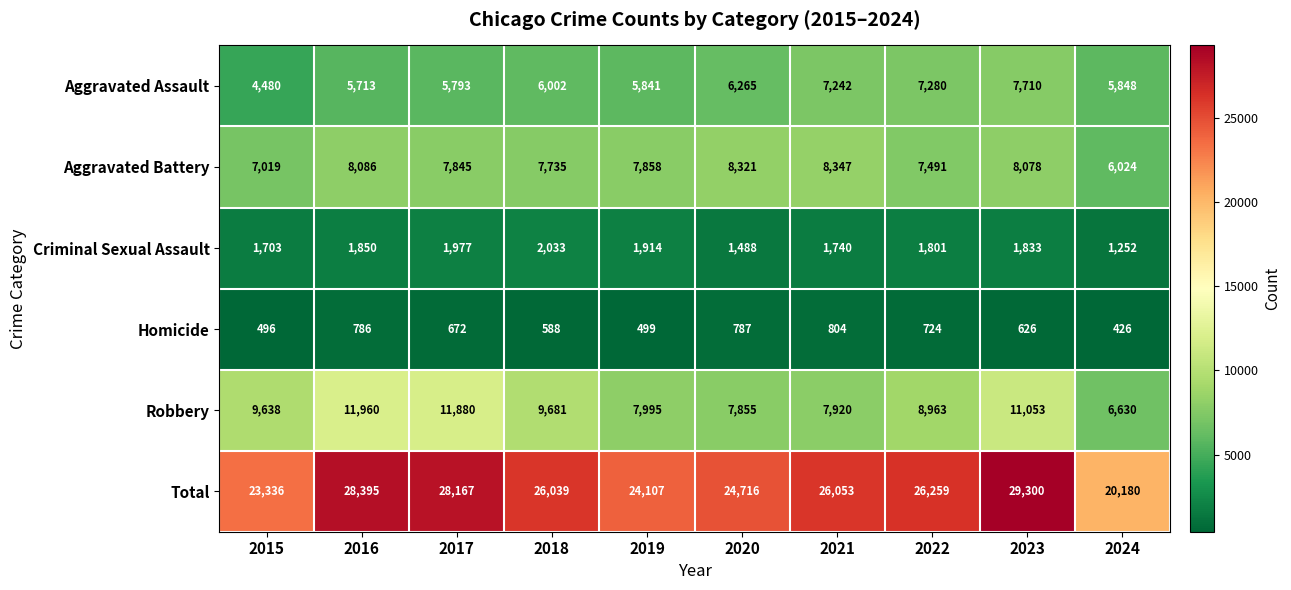

At which label does Criminal Sexual Assault reach its minimum?

2024